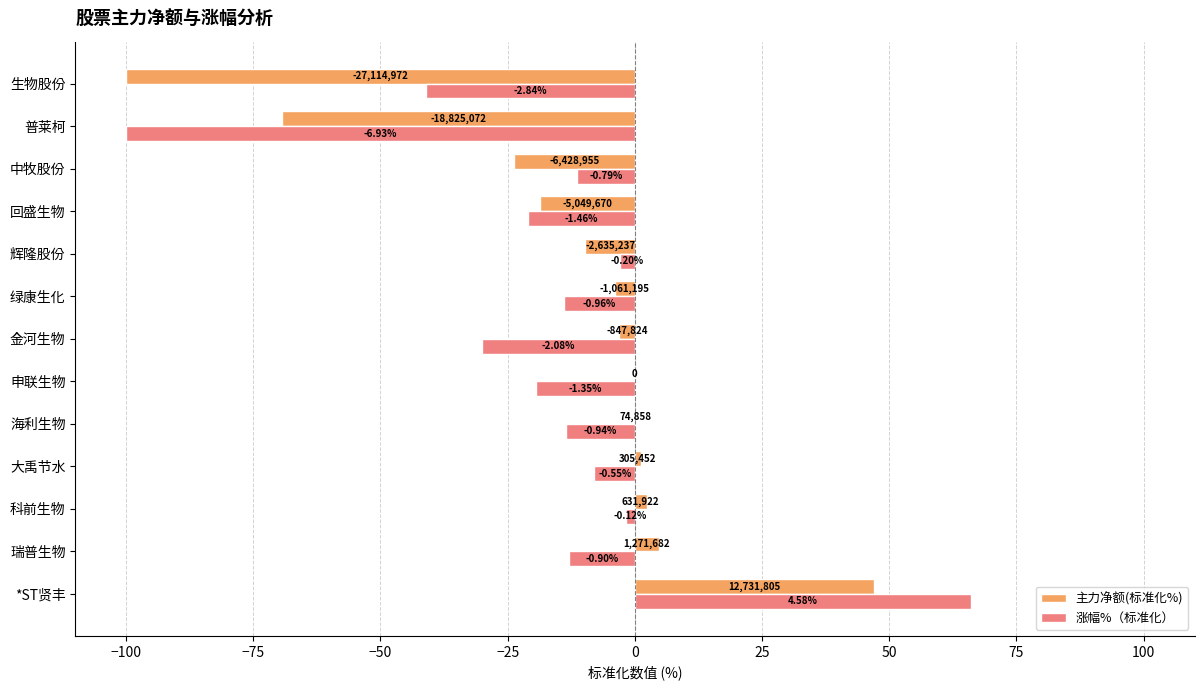

What are all the series names shown in the legend?

主力净额(标准化%), 涨幅%（标准化）